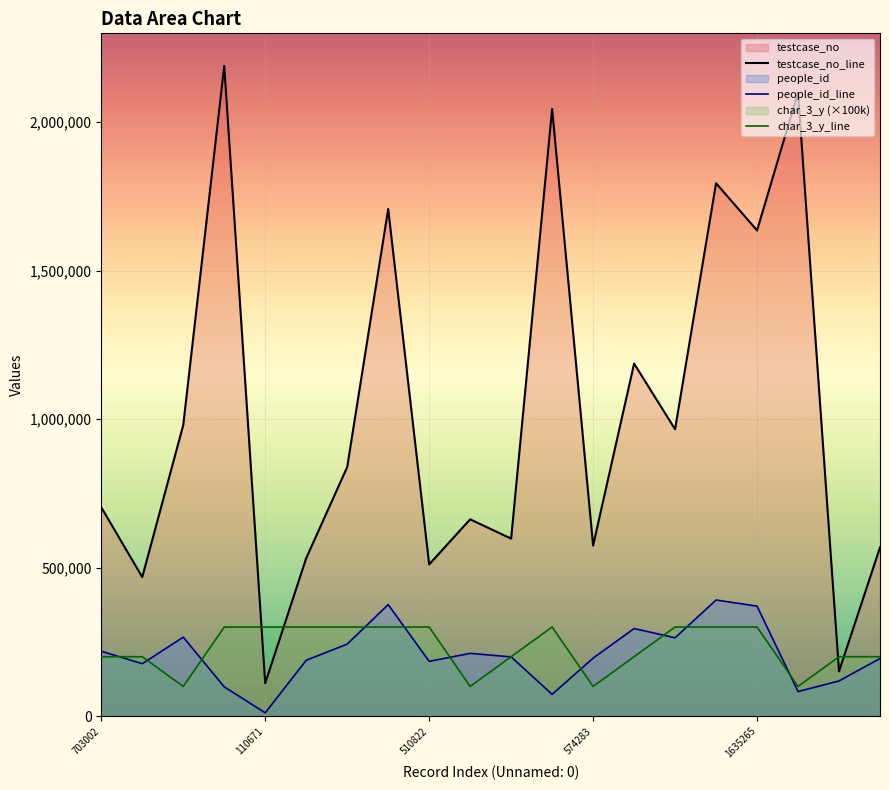

Which series has the widest spread of values?

testcase_no_line